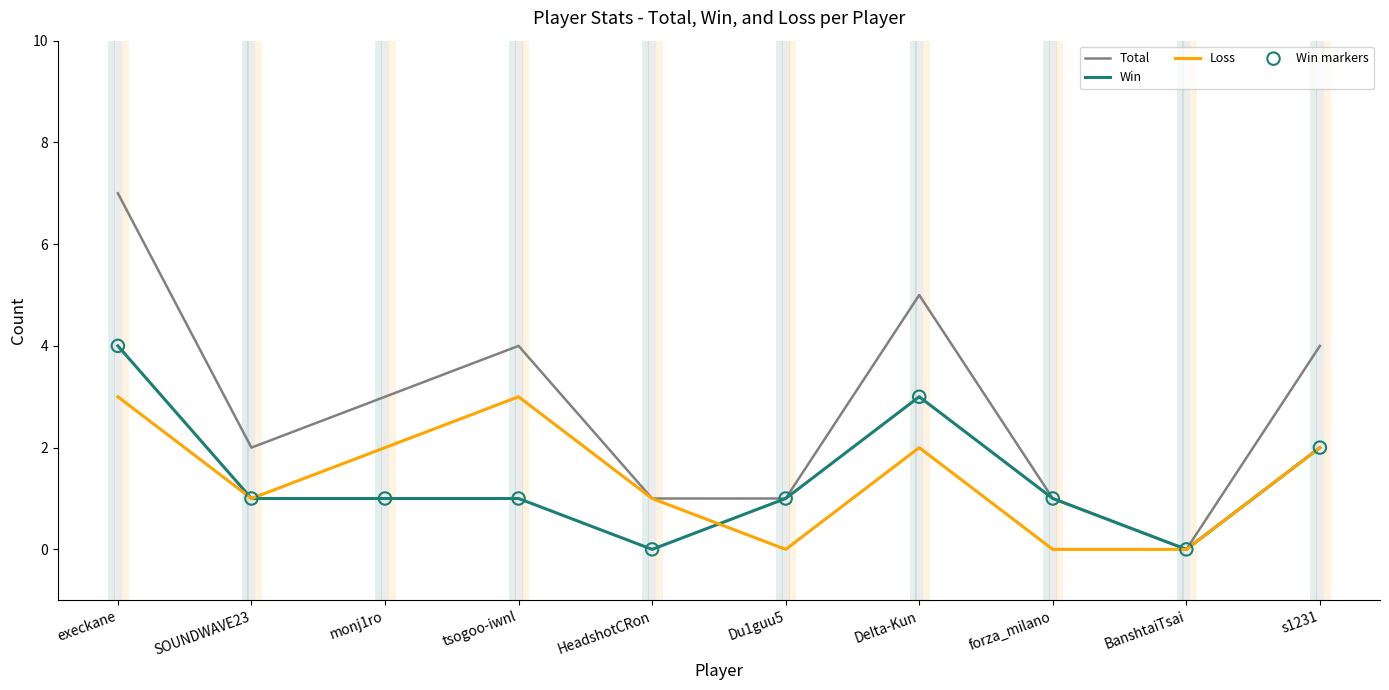

Which series has the largest total across all categories?

Total